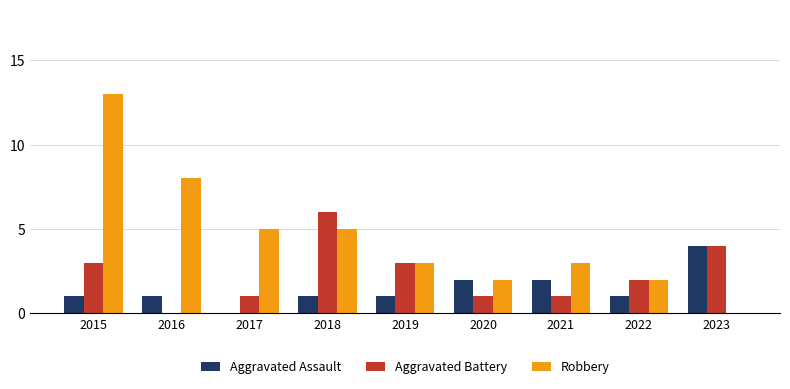

Which category has the highest value in the Aggravated Assault series?

2023